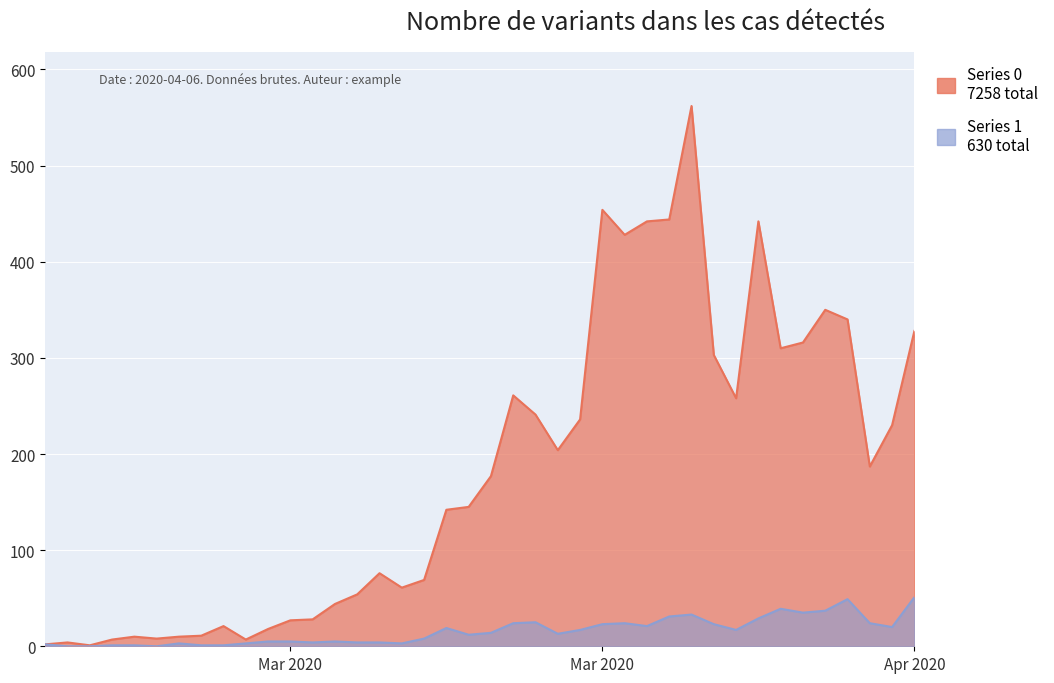

What is the total value across all series at 2020-03-22?

253